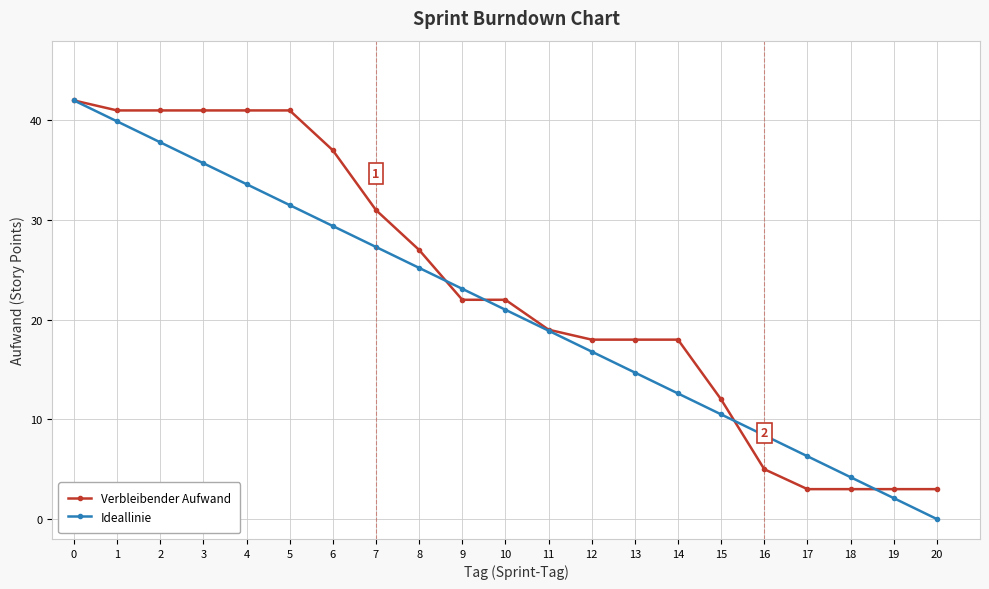

What is the approximate value of Ideallinie at 15?

10.5